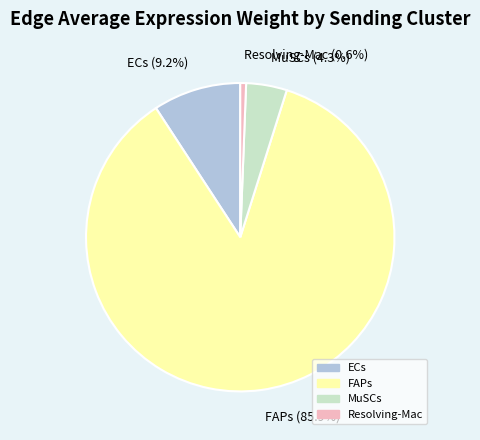

Count the number of slices in the pie.

4